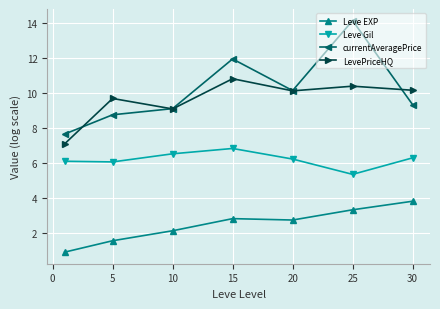

How many lines are shown in the chart?

4